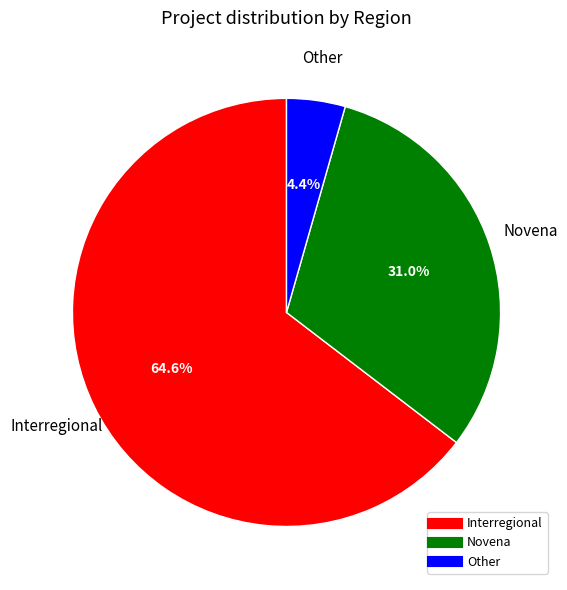

How many slices are in this pie chart?

3